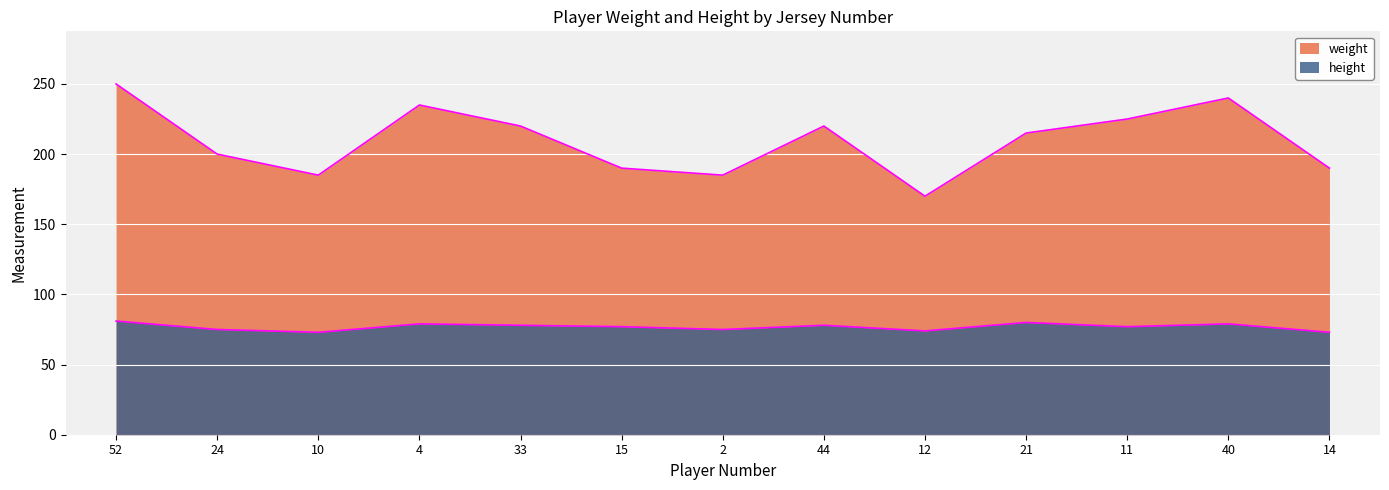

What is the difference between the maximum and minimum values in the weight series?

80